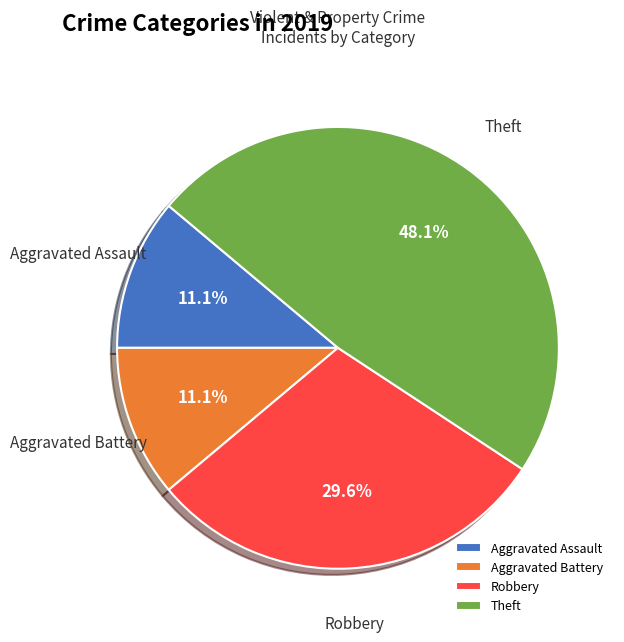

Combined, do Robbery and Aggravated Assault account for over 50%?

No